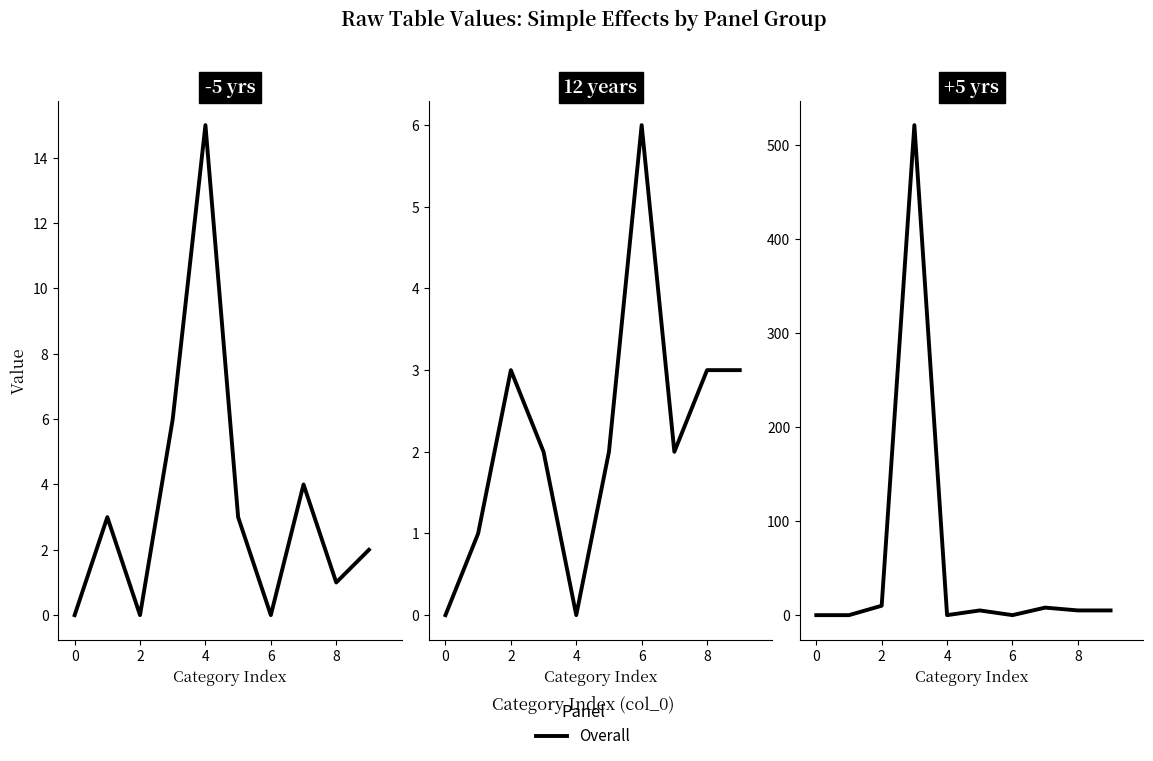

The value at 9 is 5. True or false?

True